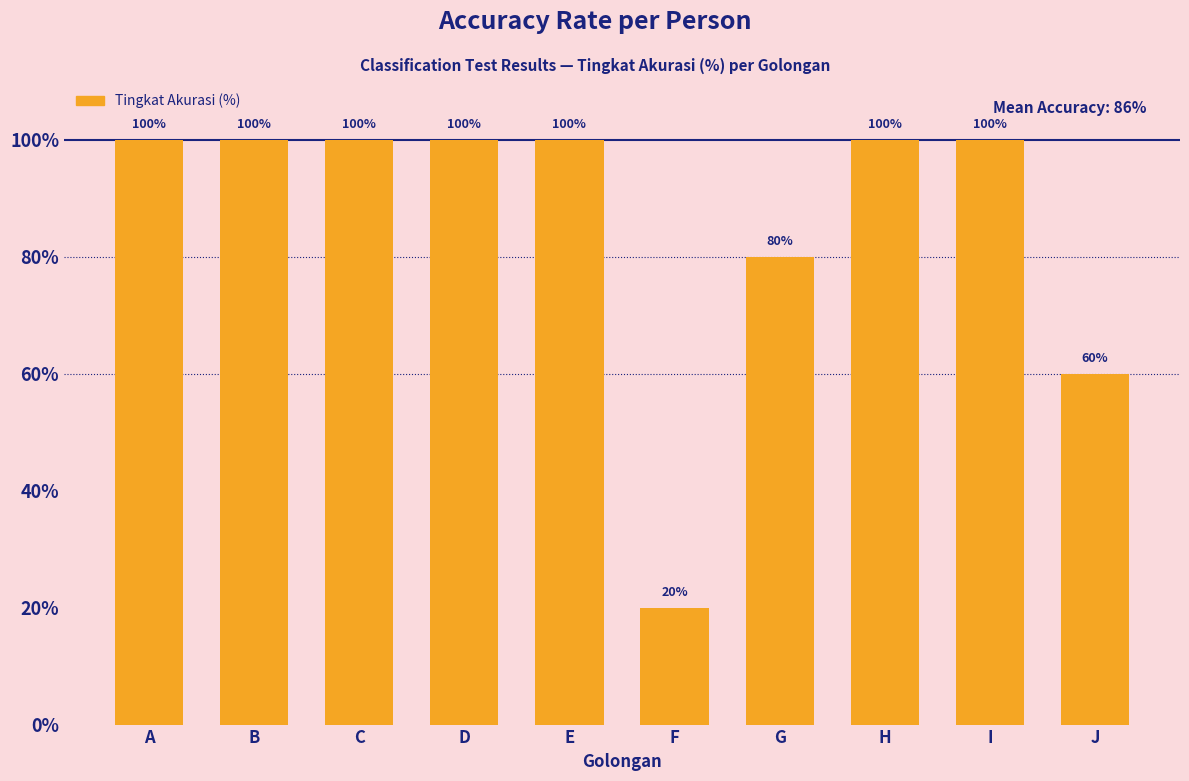

What is the sum of the values at E and H?

200